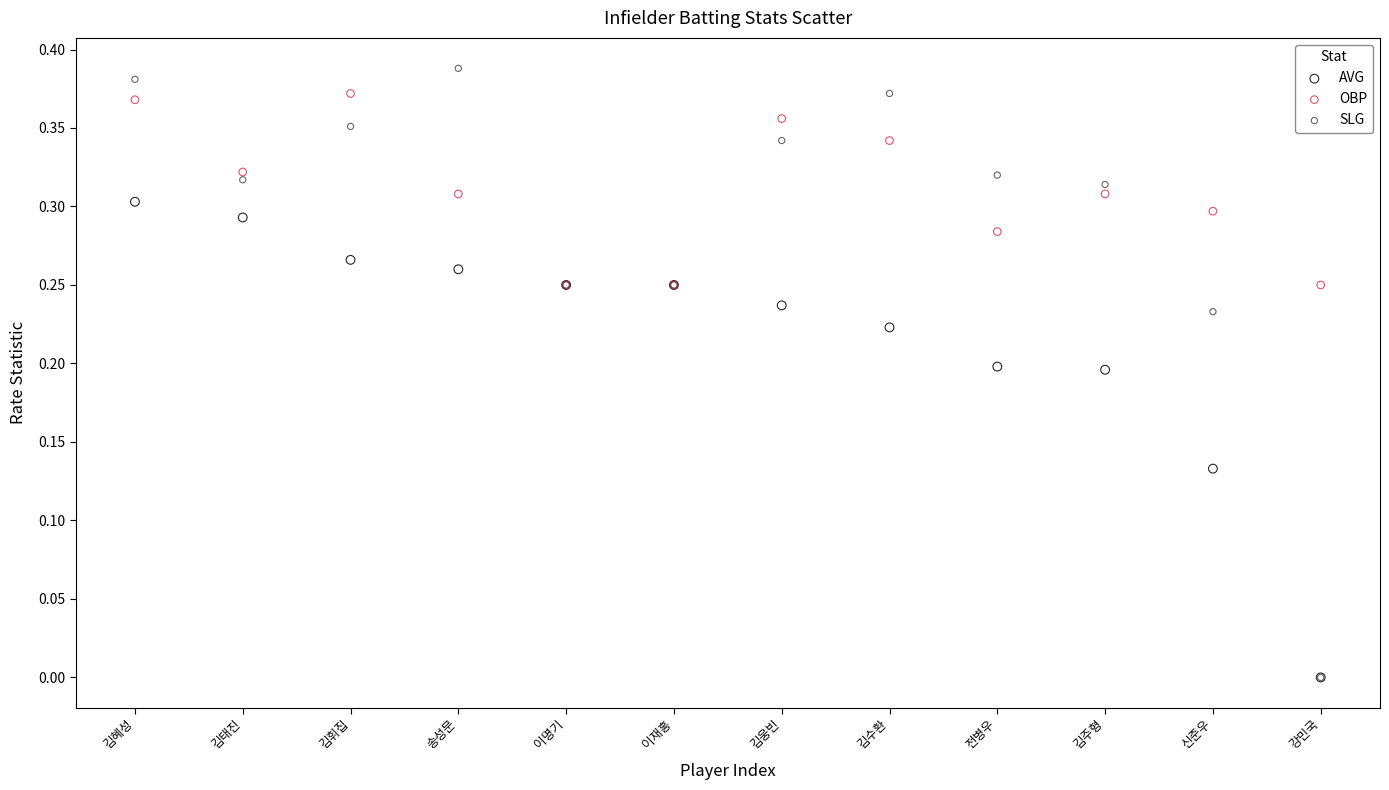

What are all the series names shown in the legend?

AVG, OBP, SLG